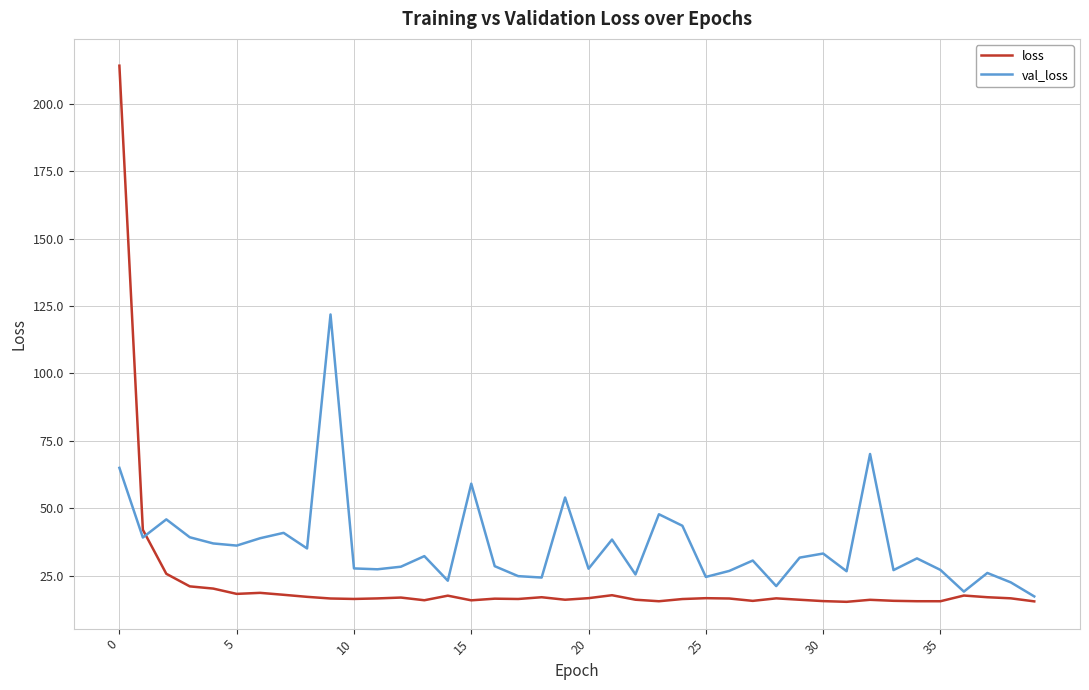

Which series has the widest spread of values?

loss